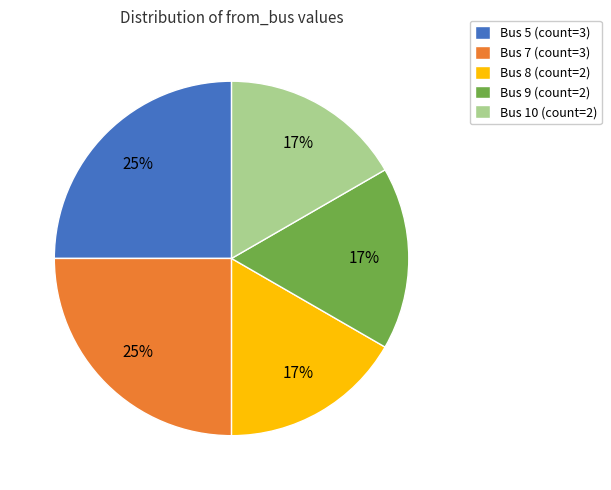

To the nearest percent, what is the combined percentage of Bus 5 (count=3) and Bus 7 (count=3)?

50%